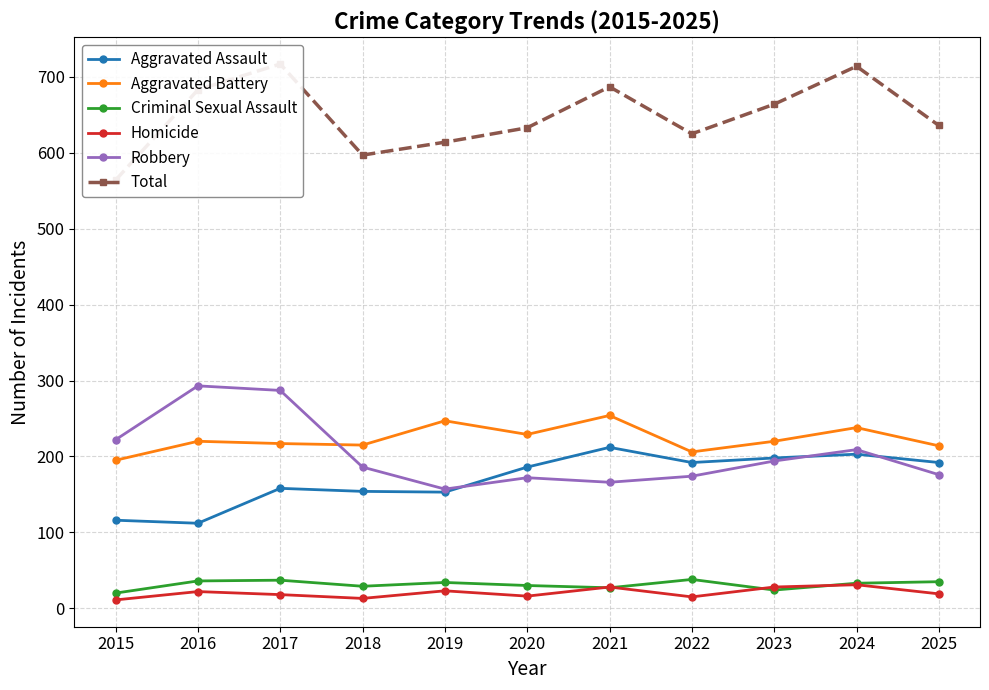

At which category does the chart reach its minimum across all series?

2015